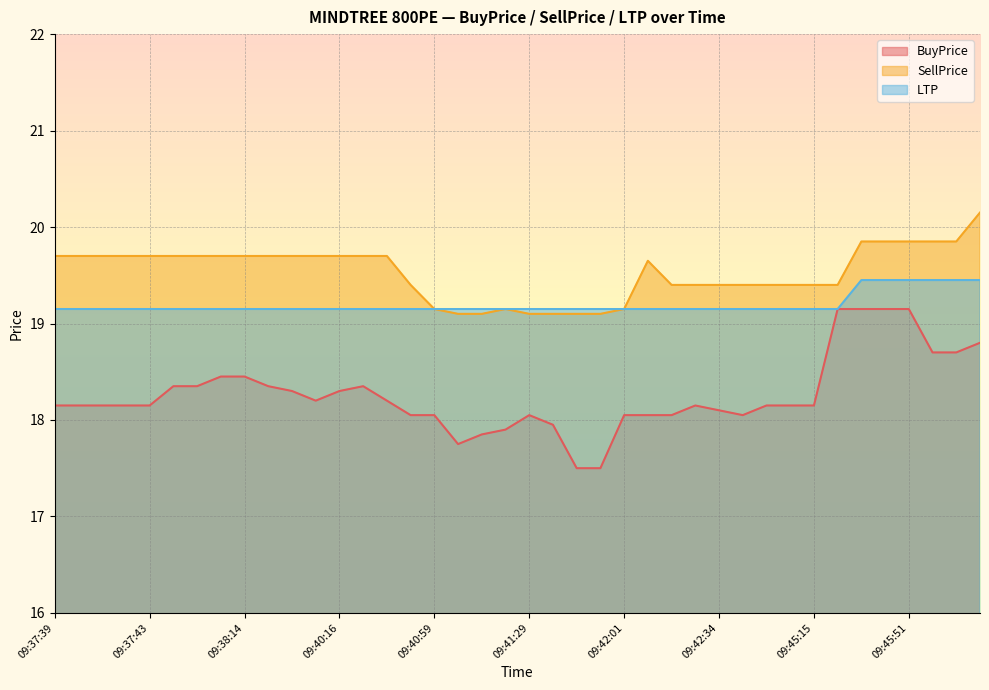

What are all the series names shown in the legend?

BuyPrice, SellPrice, LTP